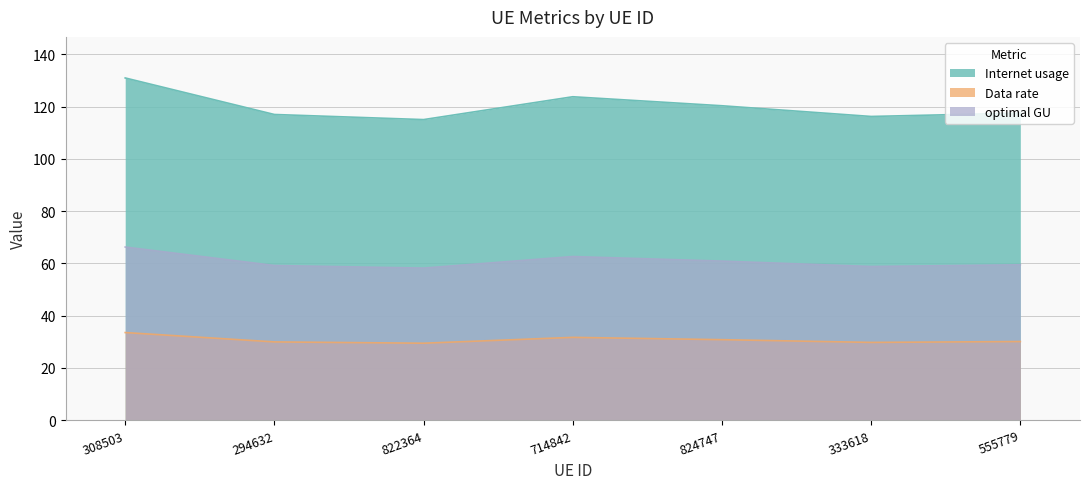

What is the approximate value of Internet usage at 824747?

120.3